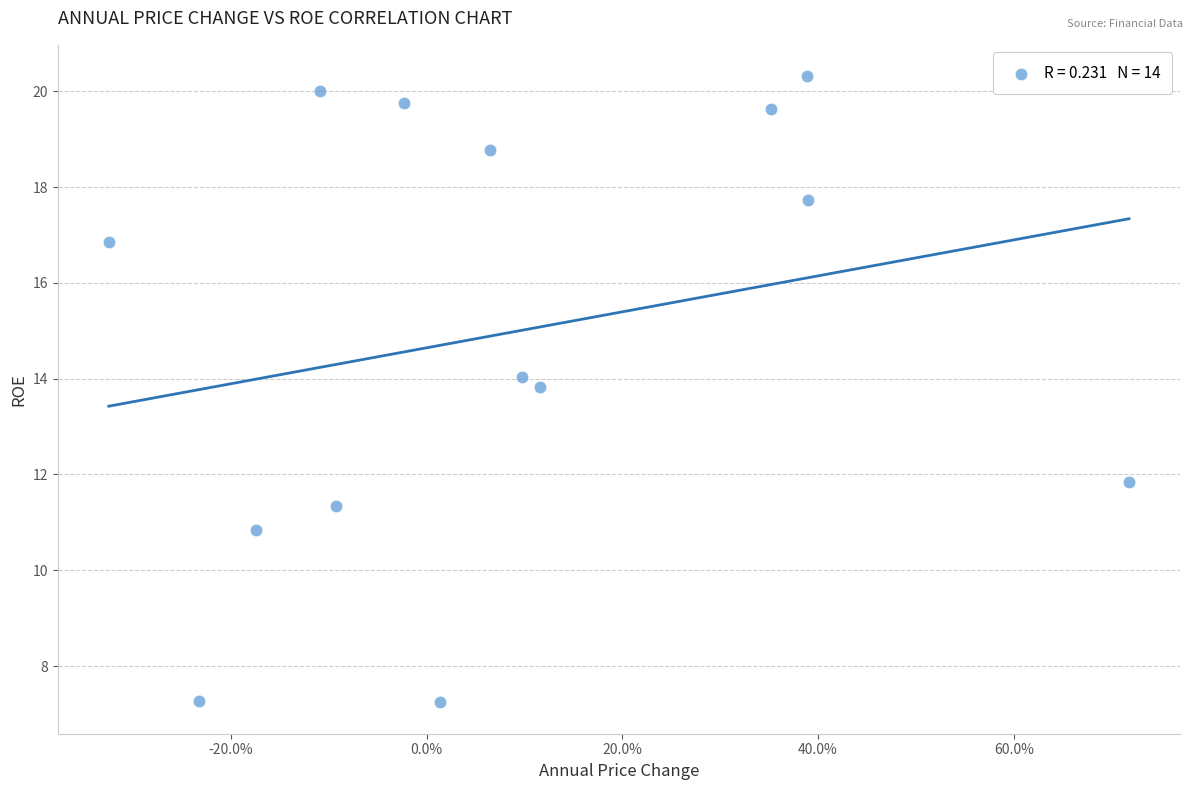

What Y value in the scatter plot is closest to 13?

13.8